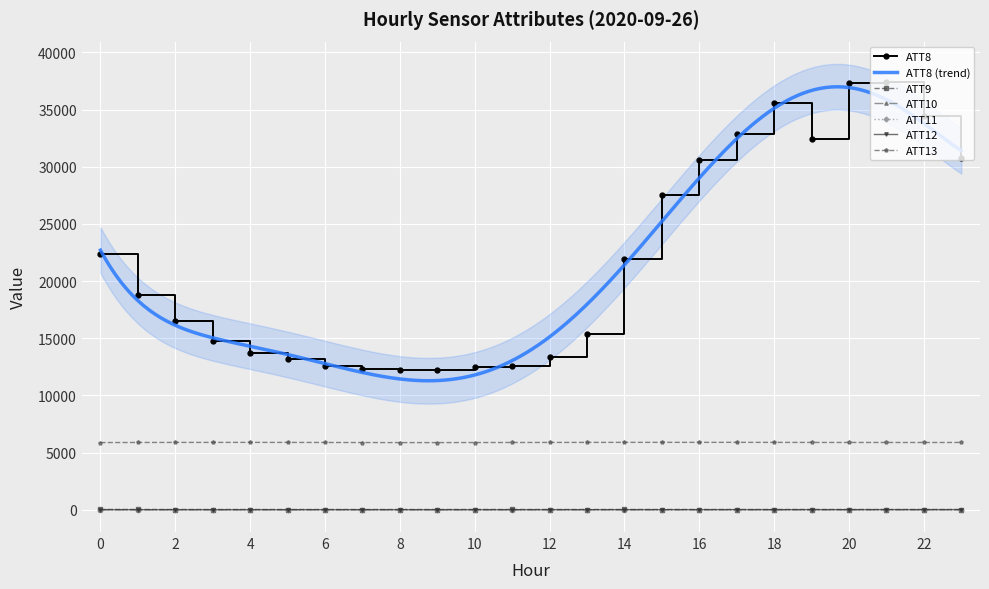

At which label is ATT13 closest to 5885?

21